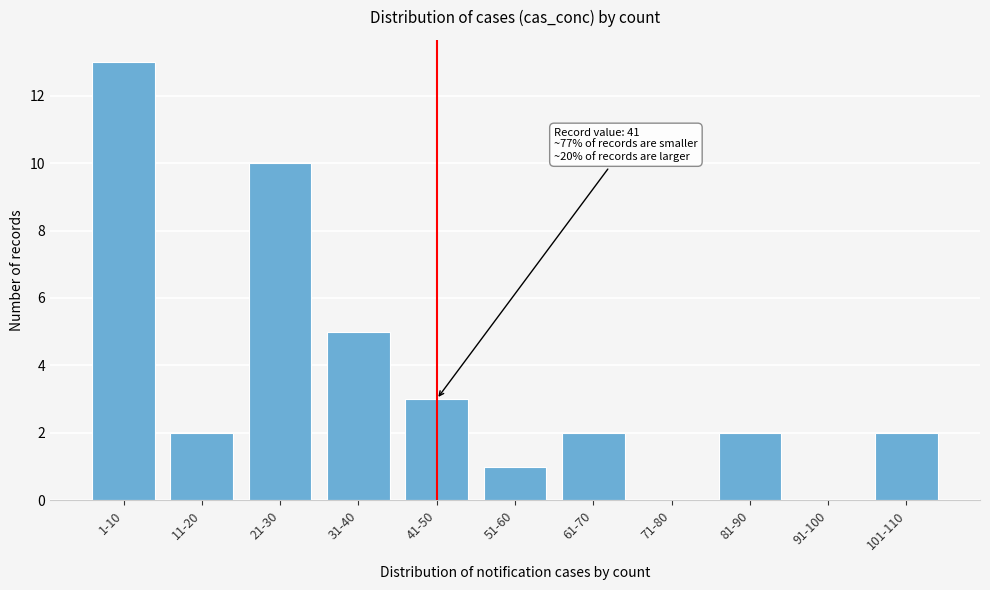

Reading right to left, list all the values displayed in this chart.

101-110=2	91-100=0	81-90=2	71-80=0	61-70=2	51-60=1	41-50=3	31-40=5	21-30=10	11-20=2	1-10=13